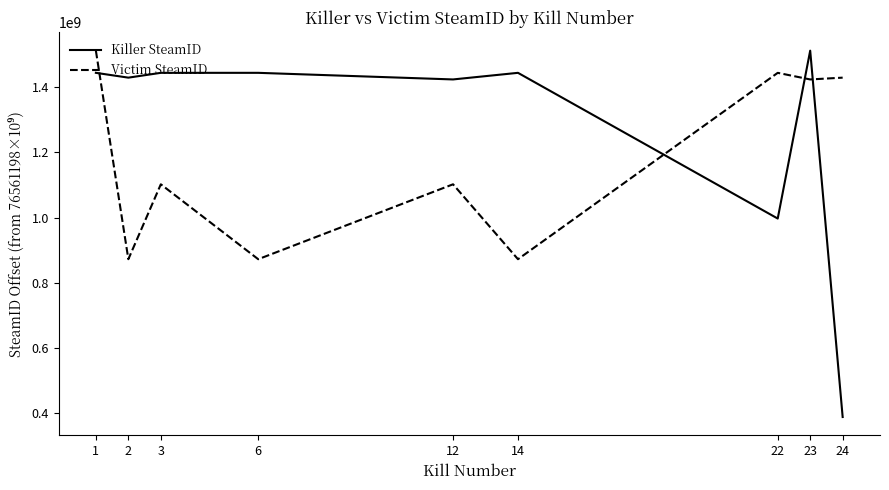

List the series in order of their overall mean, highest first.

Killer SteamID, Victim SteamID